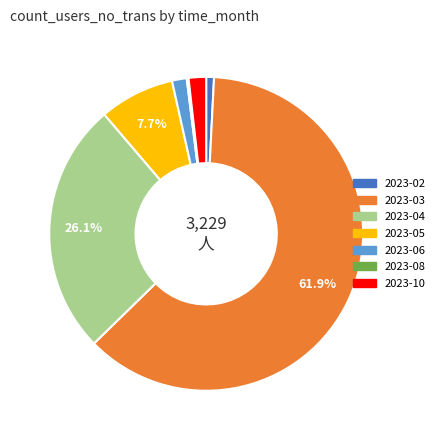

How much of the chart is everything except 2023-03?

38.1%